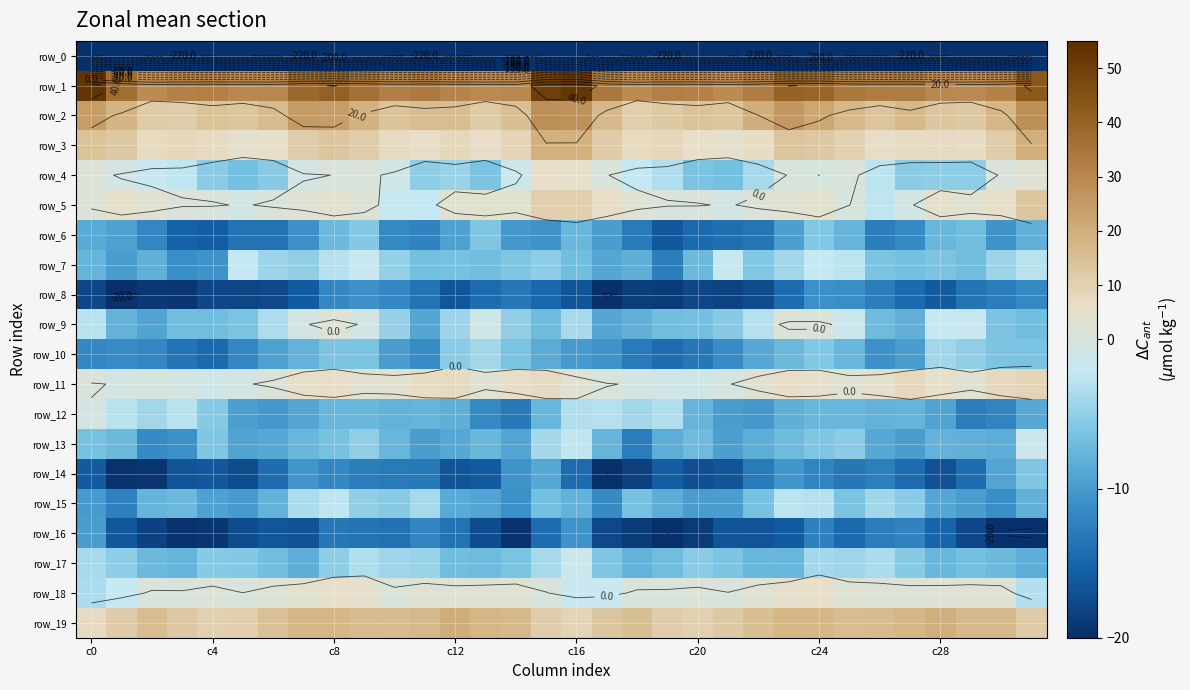

Rank the series by their maximum value, from lowest to highest.

row_0, row_8, row_16, row_14, row_6, row_10, row_15, row_7, row_17, row_13, row_12, row_9, row_4, row_18, row_11, row_5, row_3, row_19, row_2, row_1